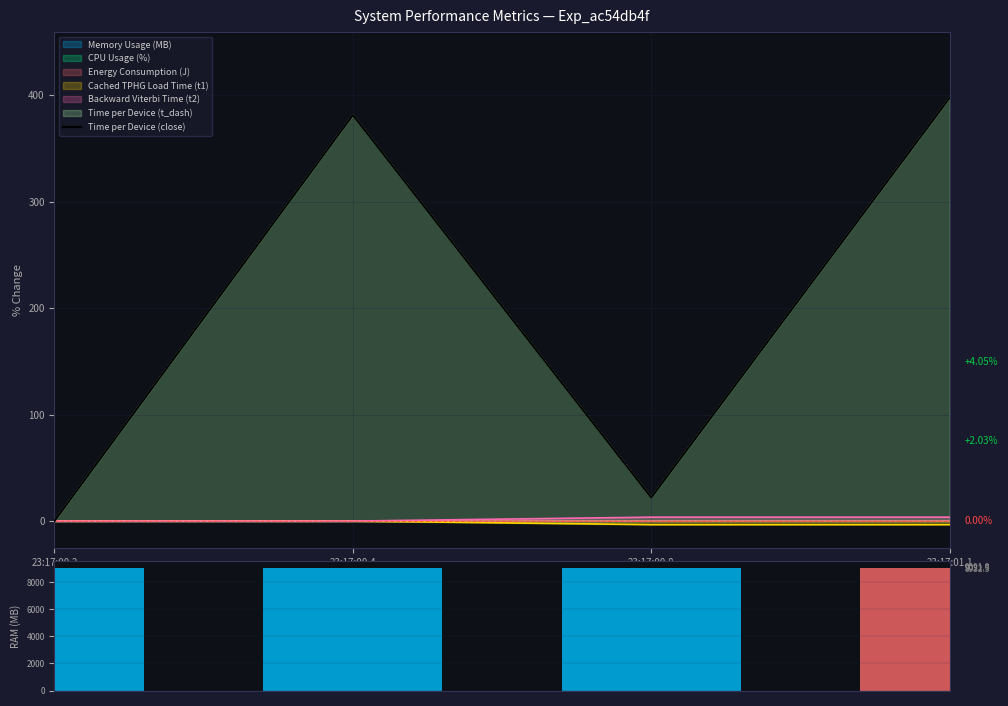

What is the label of the 4th bar from the left?

23:17:01.1